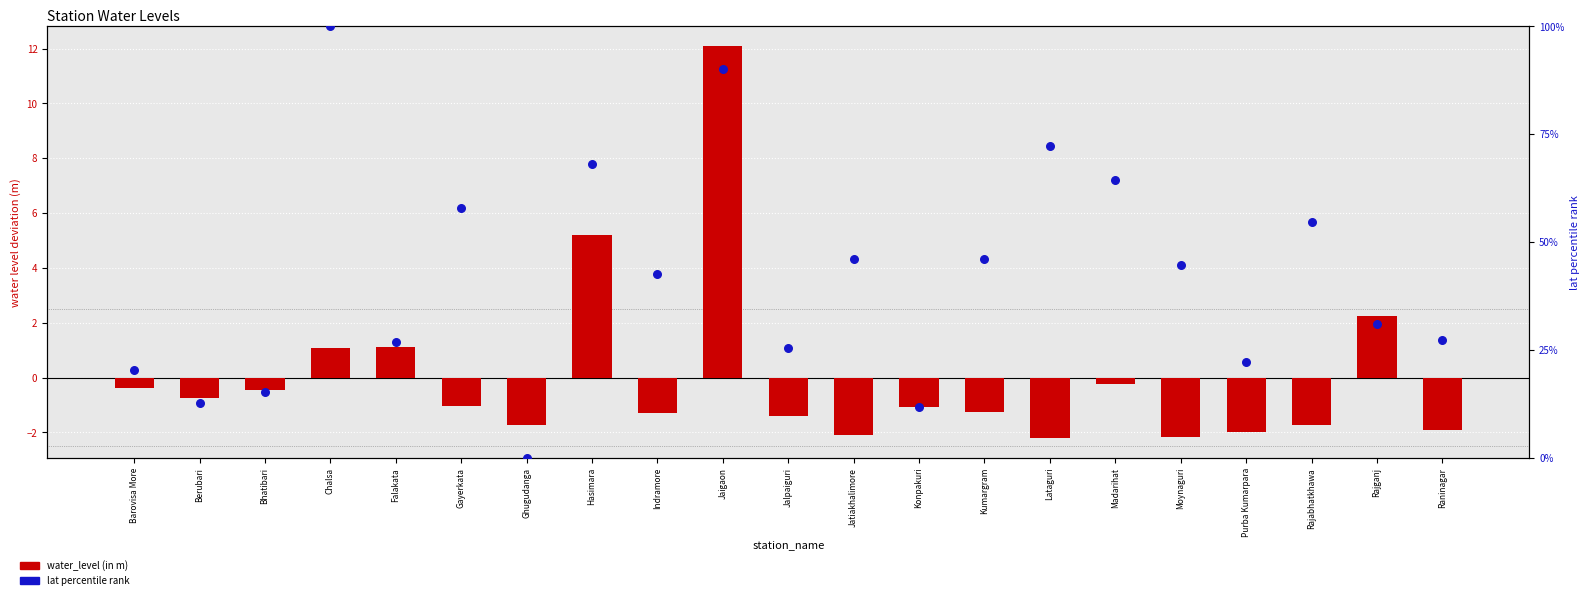

What are all the series names shown in the legend?

water_level (in m), lat percentile